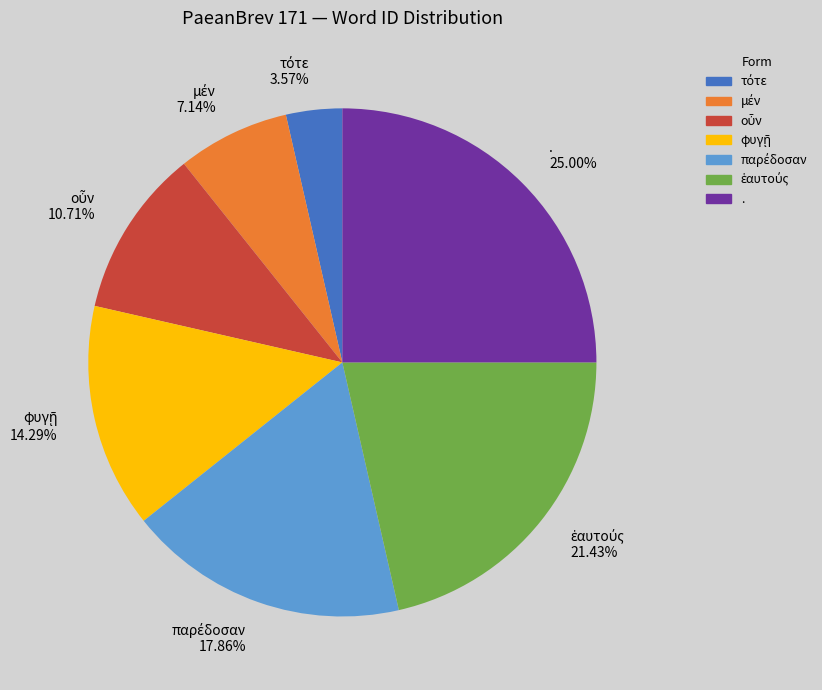

Is there a majority slice in this chart?

No